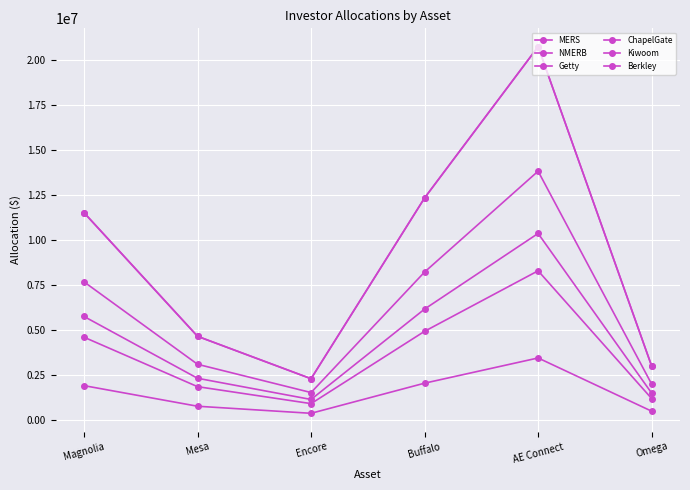

At which category does ChapelGate reach its first local valley?

Encore